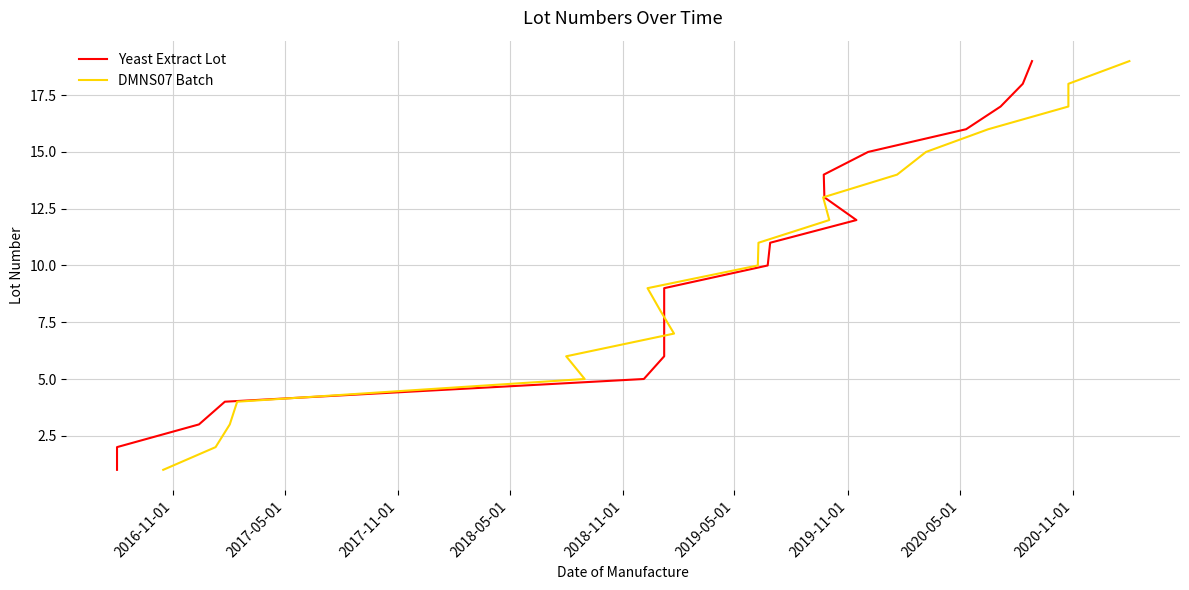

How many values in the Yeast Extract Lot series are below 10?

9